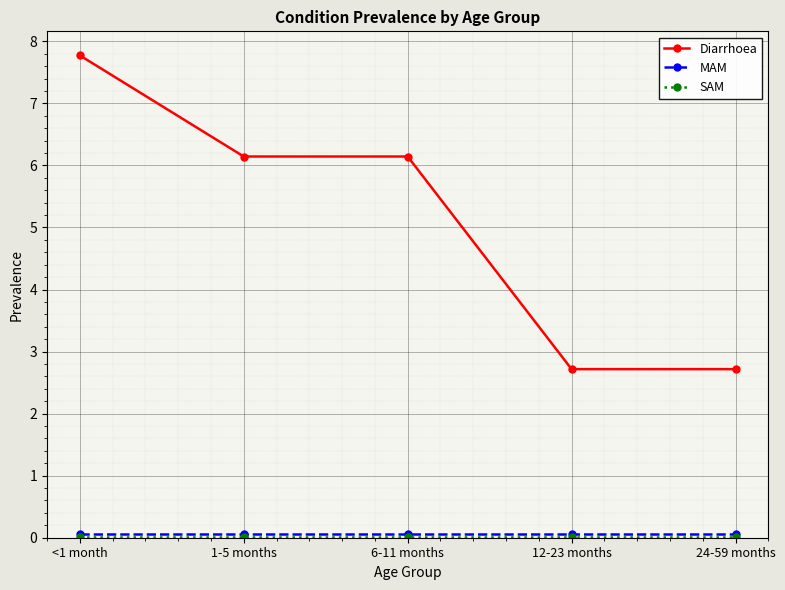

Which series has the widest spread of values?

Diarrhoea